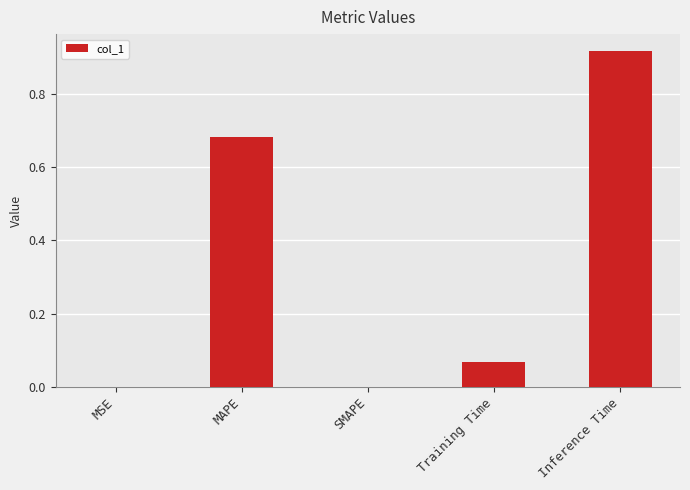

Is it true that the value at MAPE is 0.2?

False